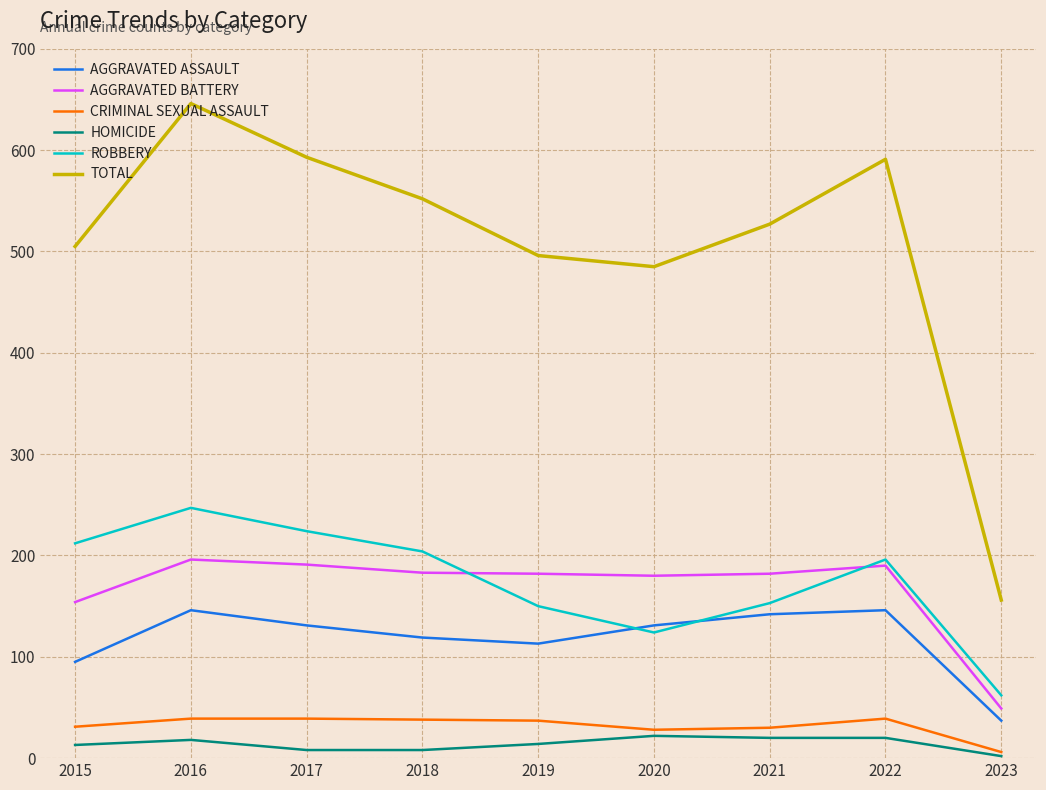

What is the maximum value shown in the chart?

646